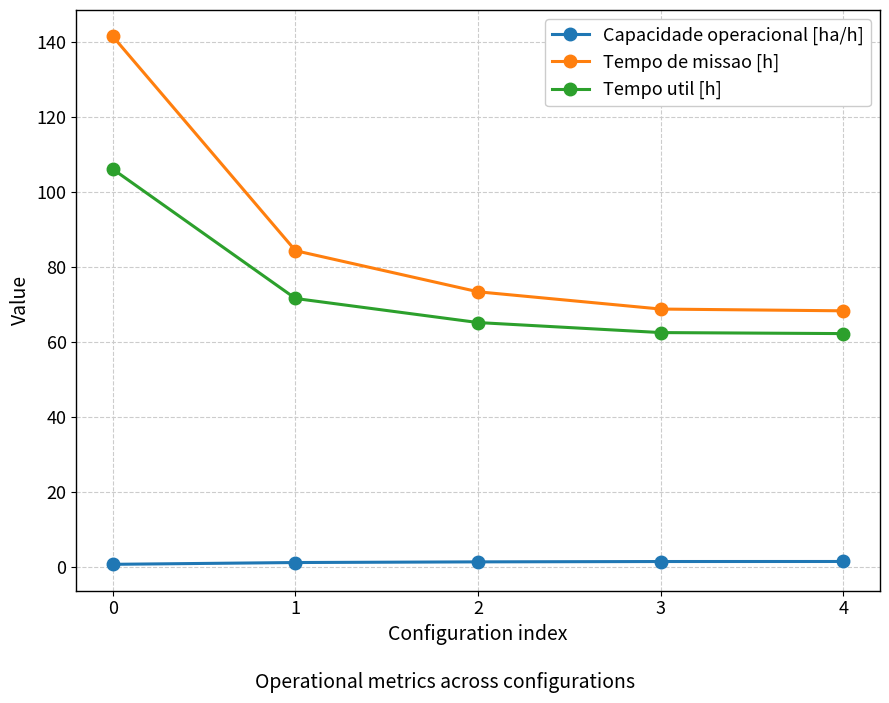

Does the chart display data point markers on the line(s)?

Yes